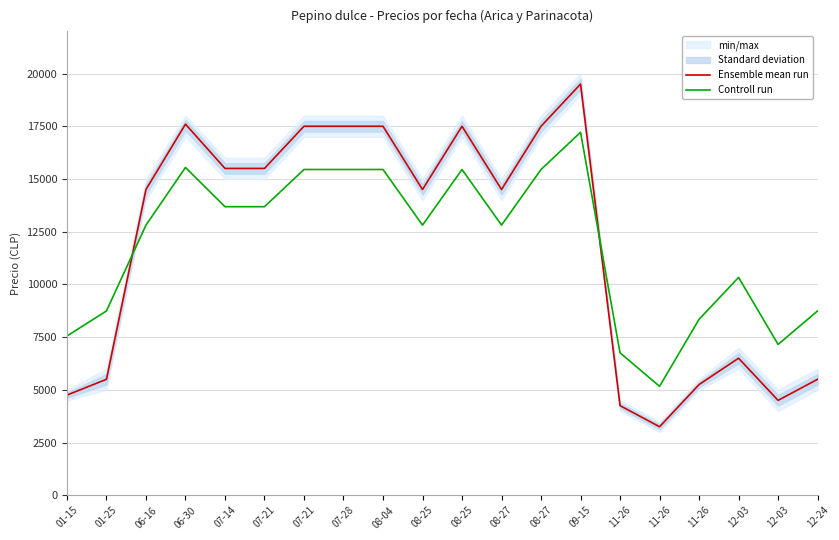

Which series ends up on top after the final intersection of Controll run and Ensemble mean run?

Controll run